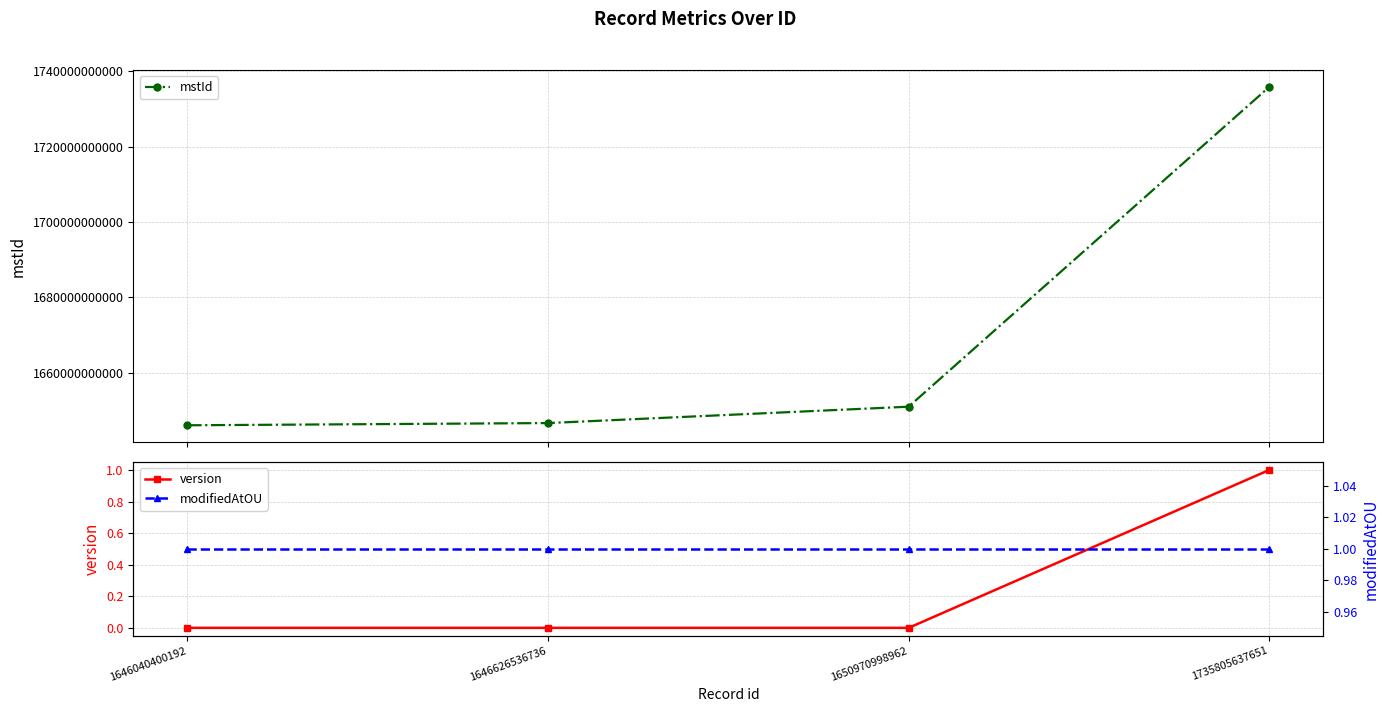

List the series in order of their peak value, highest first.

mstId, version, modifiedAtOU